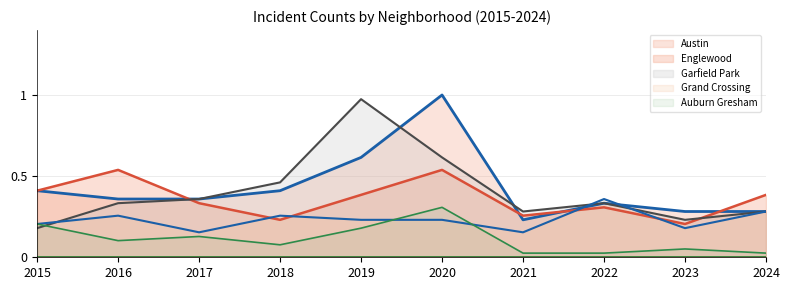

What is the total value across all series at 2015?

1.4